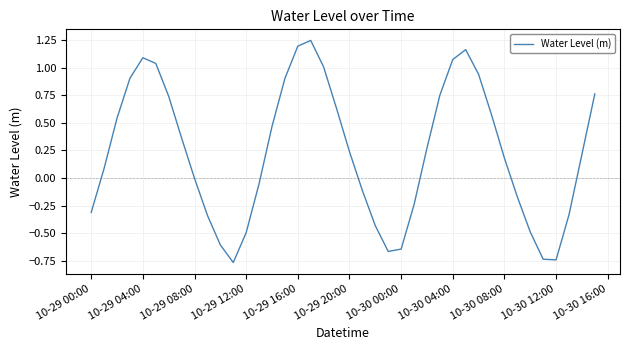

What is the difference between the maximum and minimum values?

2.0